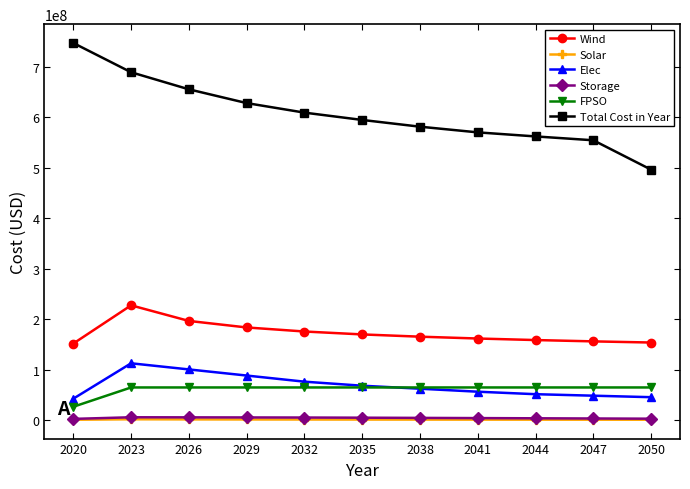

Is it true that Total Cost in Year equals 655455543.3 at 2026?

True